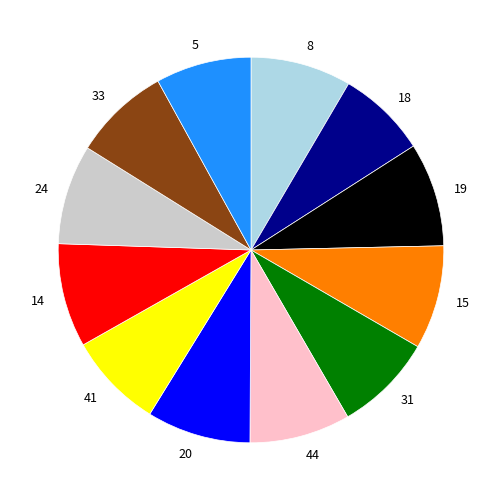

Is there a majority slice in this chart?

No